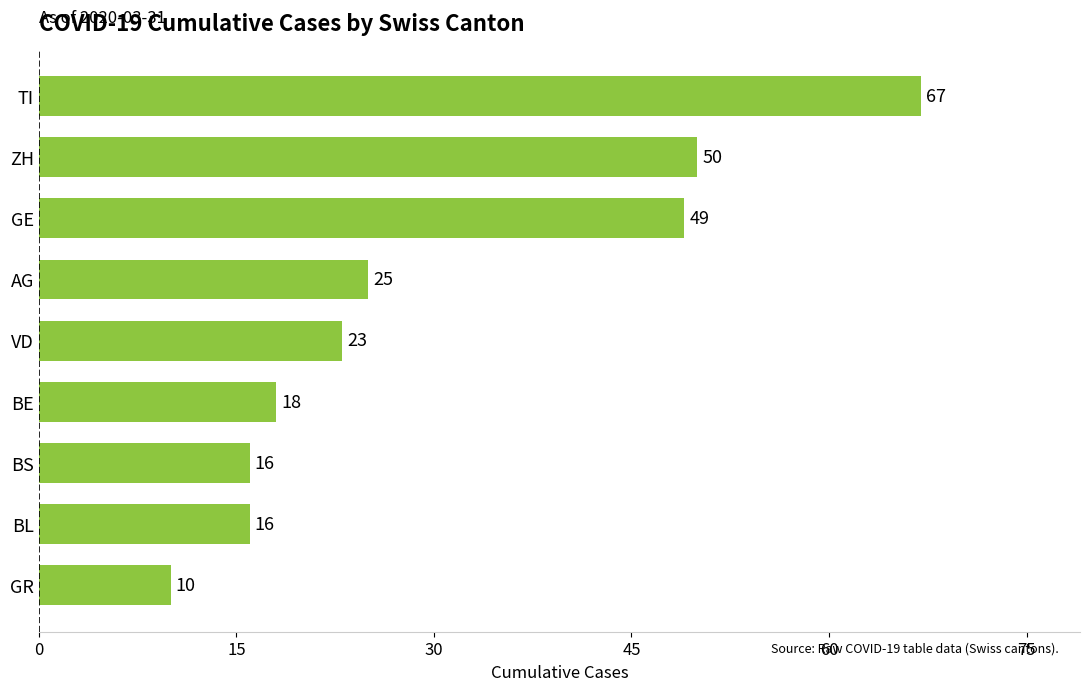

Reading top to bottom, what are all the values shown in this chart?

67	50	49	25	23	18	16	16	10